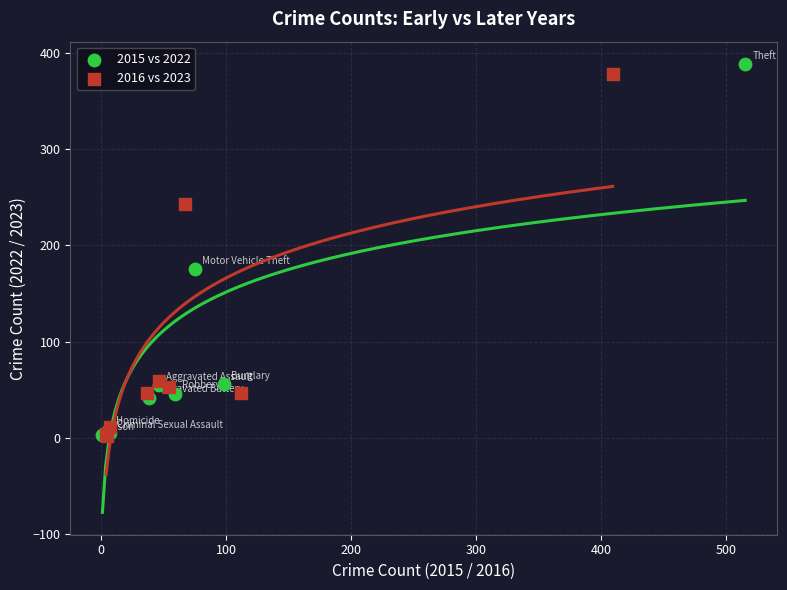

Which series has the largest Y range (max minus min)?

2015 vs 2022